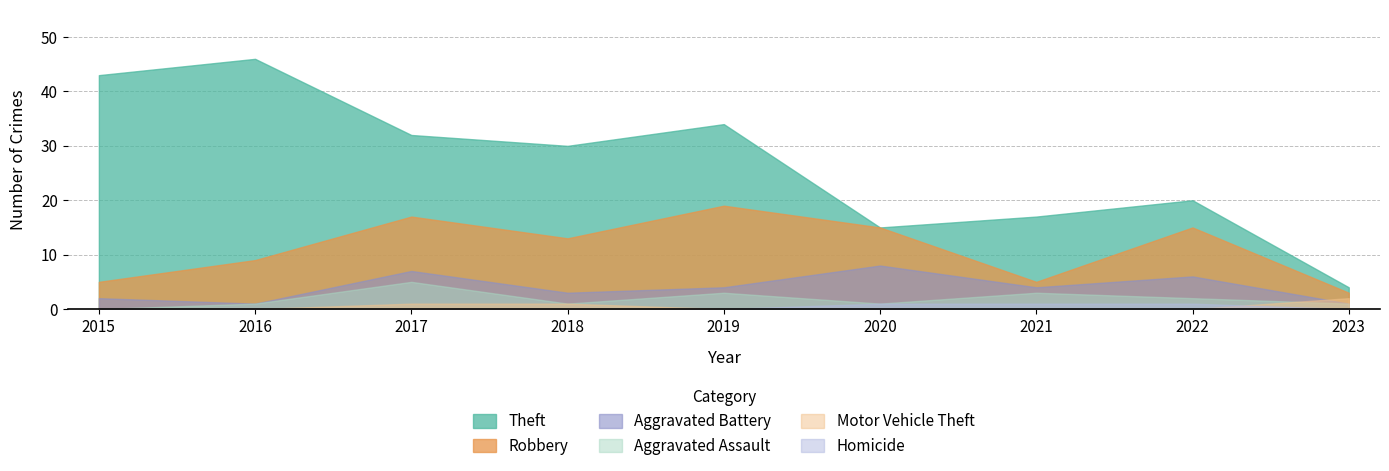

The value of Aggravated Assault at 2015 is -3. True or false?

False